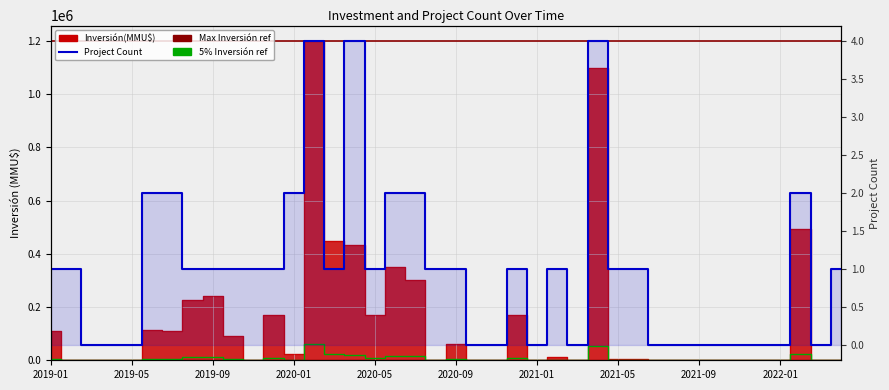

What is the average value of the Inversión(MMU$) series?

145869